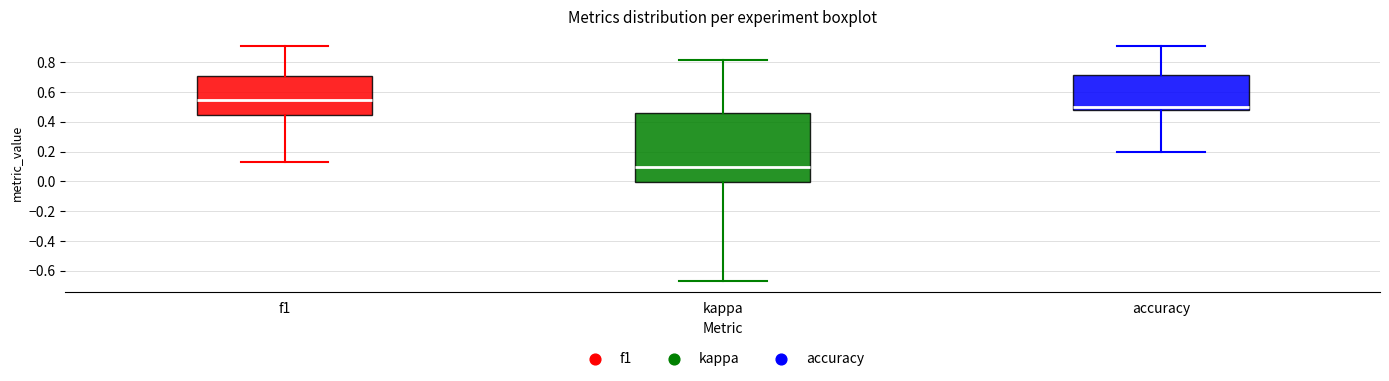

Which box's median line is the lowest?

kappa